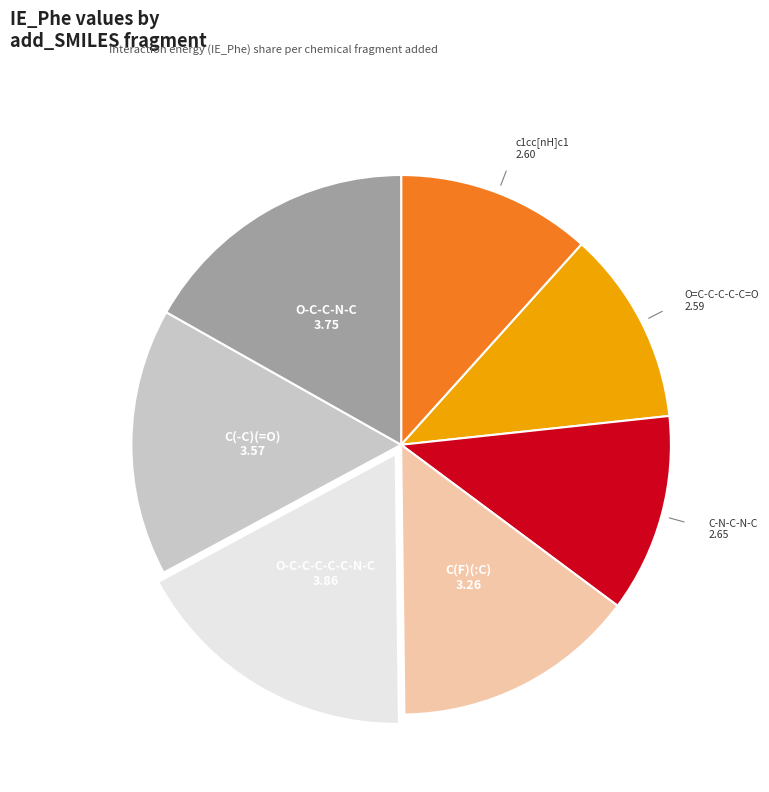

Does any single category account for the majority?

No